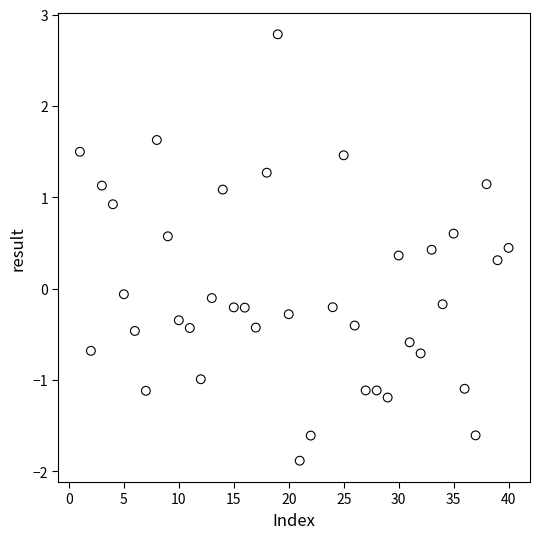

What is the range of Y values (max minus min)?

4.7